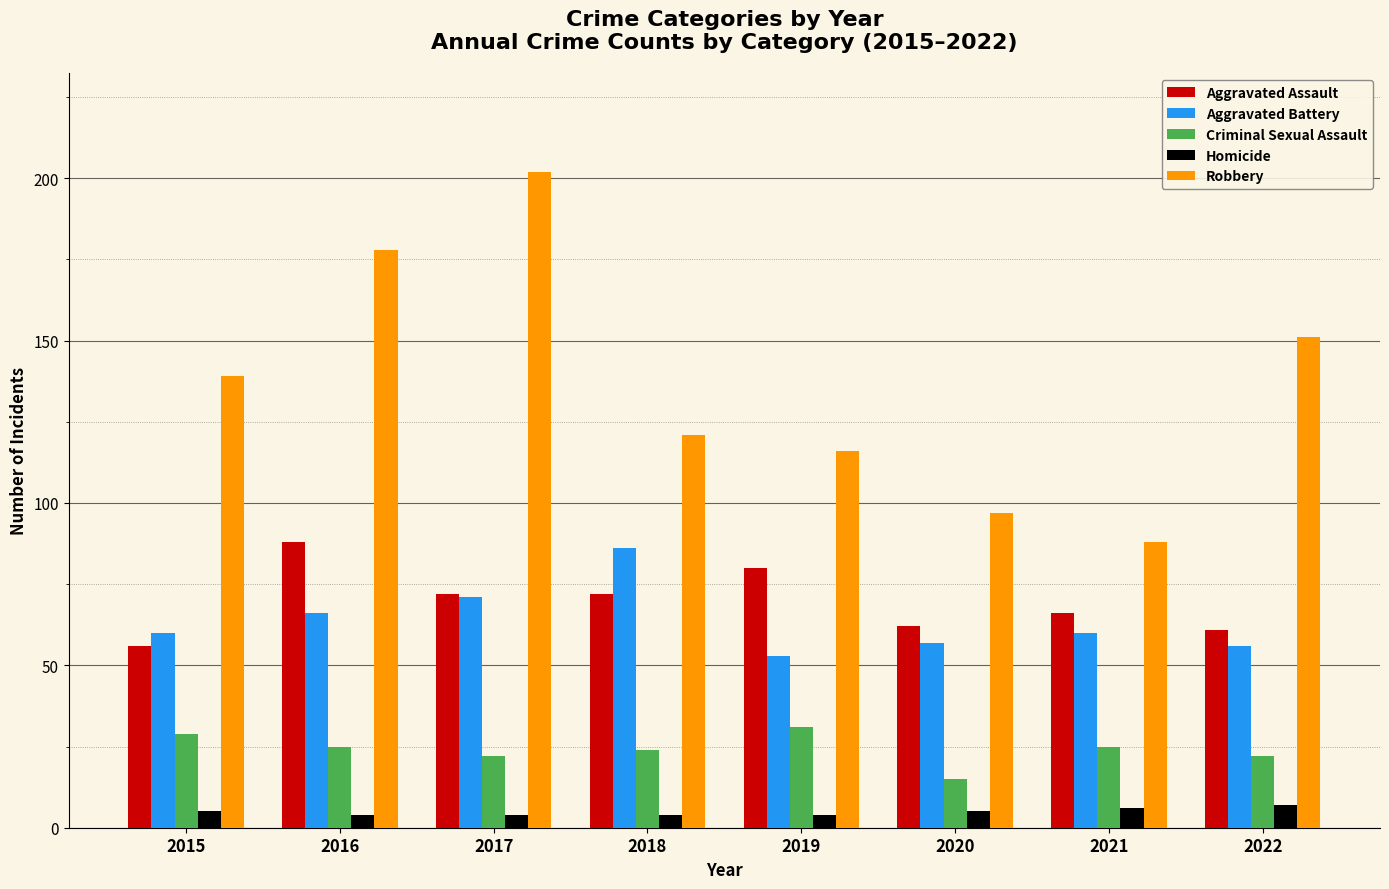

Which label corresponds to the largest value in the chart?

2017